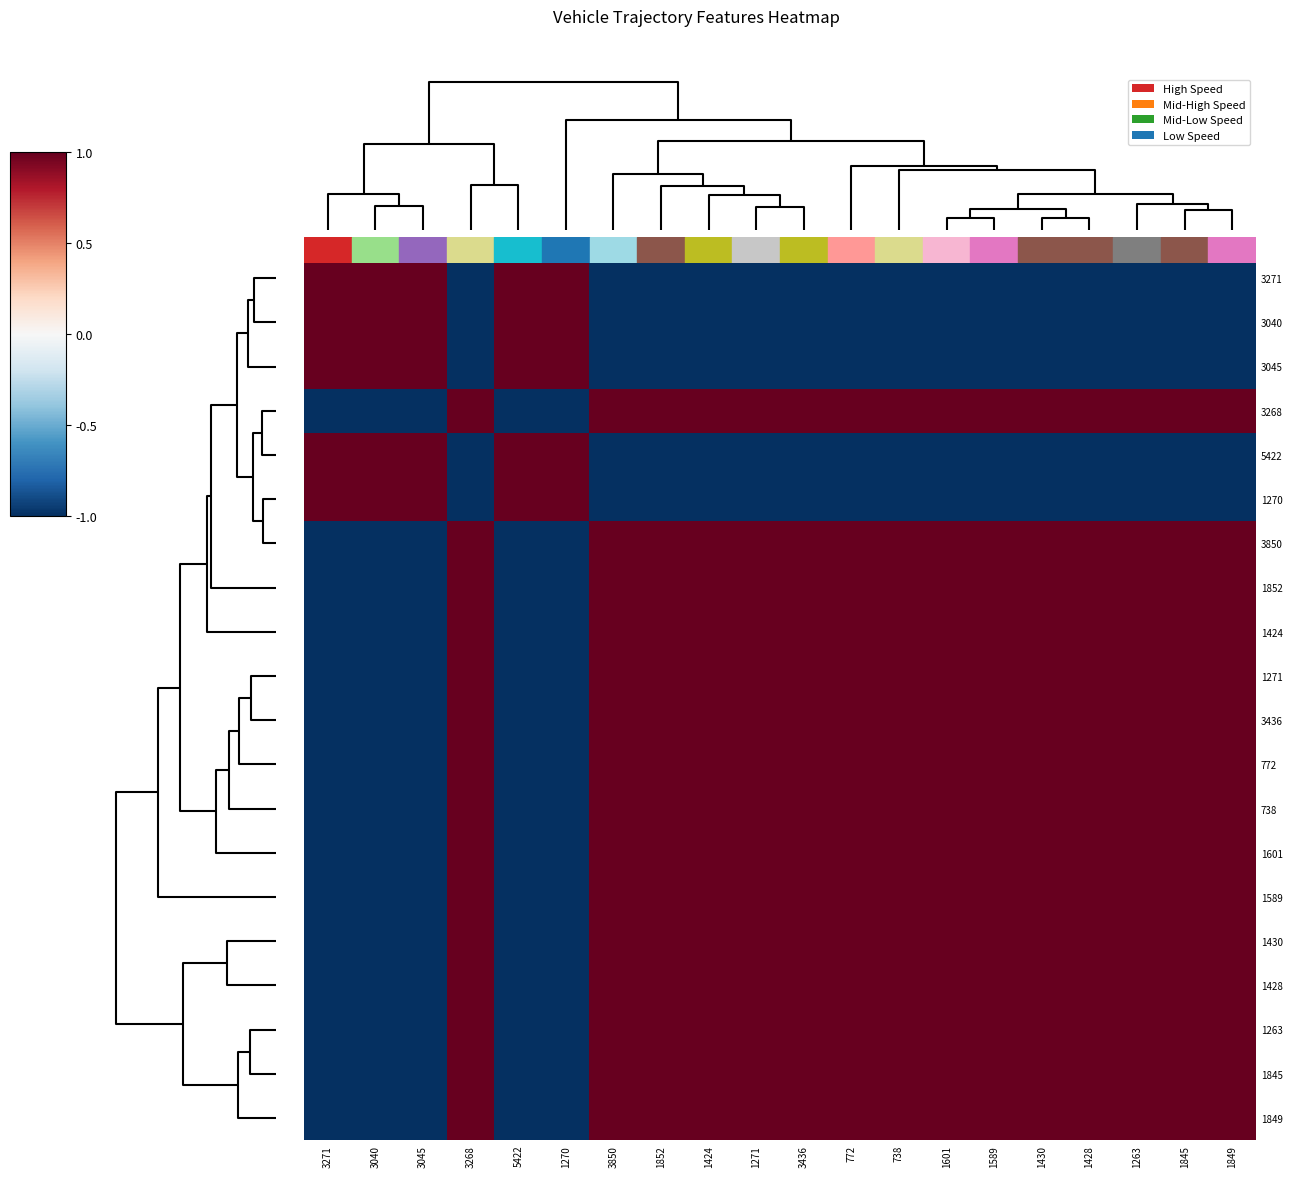

Reading left to right, transcribe all the data shown in this chart.

3271: 3271=1.0	3040=1.0	3045=1.0	3268=-1.0	5422=1.0	1270=1.0	3850=-1.0	1852=-1.0	1424=-1.0	1271=-1.0	3436=-1.0	772=-1.0	738=-1.0	1601=-1.0	1589=-1.0	1430=-1.0	1428=-1.0	1263=-1.0	1845=-1.0	1849=-1.0
3040: 3271=1.0	3040=1.0	3045=1.0	3268=-1.0	5422=1.0	1270=1.0	3850=-1.0	1852=-1.0	1424=-1.0	1271=-1.0	3436=-1.0	772=-1.0	738=-1.0	1601=-1.0	1589=-1.0	1430=-1.0	1428=-1.0	1263=-1.0	1845=-1.0	1849=-1.0
3045: 3271=1.0	3040=1.0	3045=1.0	3268=-1.0	5422=1.0	1270=1.0	3850=-1.0	1852=-1.0	1424=-1.0	1271=-1.0	3436=-1.0	772=-1.0	738=-1.0	1601=-1.0	1589=-1.0	1430=-1.0	1428=-1.0	1263=-1.0	1845=-1.0	1849=-1.0
3268: 3271=-1.0	3040=-1.0	3045=-1.0	3268=1.0	5422=-1.0	1270=-1.0	3850=1.0	1852=1.0	1424=1.0	1271=1.0	3436=1.0	772=1.0	738=1.0	1601=1.0	1589=1.0	1430=1.0	1428=1.0	1263=1.0	1845=1.0	1849=1.0
5422: 3271=1.0	3040=1.0	3045=1.0	3268=-1.0	5422=1.0	1270=1.0	3850=-1.0	1852=-1.0	1424=-1.0	1271=-1.0	3436=-1.0	772=-1.0	738=-1.0	1601=-1.0	1589=-1.0	1430=-1.0	1428=-1.0	1263=-1.0	1845=-1.0	1849=-1.0
1270: 3271=1.0	3040=1.0	3045=1.0	3268=-1.0	5422=1.0	1270=1.0	3850=-1.0	1852=-1.0	1424=-1.0	1271=-1.0	3436=-1.0	772=-1.0	738=-1.0	1601=-1.0	1589=-1.0	1430=-1.0	1428=-1.0	1263=-1.0	1845=-1.0	1849=-1.0
3850: 3271=-1.0	3040=-1.0	3045=-1.0	3268=1.0	5422=-1.0	1270=-1.0	3850=1.0	1852=1.0	1424=1.0	1271=1.0	3436=1.0	772=1.0	738=1.0	1601=1.0	1589=1.0	1430=1.0	1428=1.0	1263=1.0	1845=1.0	1849=1.0
1852: 3271=-1.0	3040=-1.0	3045=-1.0	3268=1.0	5422=-1.0	1270=-1.0	3850=1.0	1852=1.0	1424=1.0	1271=1.0	3436=1.0	772=1.0	738=1.0	1601=1.0	1589=1.0	1430=1.0	1428=1.0	1263=1.0	1845=1.0	1849=1.0
1424: 3271=-1.0	3040=-1.0	3045=-1.0	3268=1.0	5422=-1.0	1270=-1.0	3850=1.0	1852=1.0	1424=1.0	1271=1.0	3436=1.0	772=1.0	738=1.0	1601=1.0	1589=1.0	1430=1.0	1428=1.0	1263=1.0	1845=1.0	1849=1.0
1271: 3271=-1.0	3040=-1.0	3045=-1.0	3268=1.0	5422=-1.0	1270=-1.0	3850=1.0	1852=1.0	1424=1.0	1271=1.0	3436=1.0	772=1.0	738=1.0	1601=1.0	1589=1.0	1430=1.0	1428=1.0	1263=1.0	1845=1.0	1849=1.0
3436: 3271=-1.0	3040=-1.0	3045=-1.0	3268=1.0	5422=-1.0	1270=-1.0	3850=1.0	1852=1.0	1424=1.0	1271=1.0	3436=1.0	772=1.0	738=1.0	1601=1.0	1589=1.0	1430=1.0	1428=1.0	1263=1.0	1845=1.0	1849=1.0
772: 3271=-1.0	3040=-1.0	3045=-1.0	3268=1.0	5422=-1.0	1270=-1.0	3850=1.0	1852=1.0	1424=1.0	1271=1.0	3436=1.0	772=1.0	738=1.0	1601=1.0	1589=1.0	1430=1.0	1428=1.0	1263=1.0	1845=1.0	1849=1.0
738: 3271=-1.0	3040=-1.0	3045=-1.0	3268=1.0	5422=-1.0	1270=-1.0	3850=1.0	1852=1.0	1424=1.0	1271=1.0	3436=1.0	772=1.0	738=1.0	1601=1.0	1589=1.0	1430=1.0	1428=1.0	1263=1.0	1845=1.0	1849=1.0
1601: 3271=-1.0	3040=-1.0	3045=-1.0	3268=1.0	5422=-1.0	1270=-1.0	3850=1.0	1852=1.0	1424=1.0	1271=1.0	3436=1.0	772=1.0	738=1.0	1601=1.0	1589=1.0	1430=1.0	1428=1.0	1263=1.0	1845=1.0	1849=1.0
1589: 3271=-1.0	3040=-1.0	3045=-1.0	3268=1.0	5422=-1.0	1270=-1.0	3850=1.0	1852=1.0	1424=1.0	1271=1.0	3436=1.0	772=1.0	738=1.0	1601=1.0	1589=1.0	1430=1.0	1428=1.0	1263=1.0	1845=1.0	1849=1.0
1430: 3271=-1.0	3040=-1.0	3045=-1.0	3268=1.0	5422=-1.0	1270=-1.0	3850=1.0	1852=1.0	1424=1.0	1271=1.0	3436=1.0	772=1.0	738=1.0	1601=1.0	1589=1.0	1430=1.0	1428=1.0	1263=1.0	1845=1.0	1849=1.0
1428: 3271=-1.0	3040=-1.0	3045=-1.0	3268=1.0	5422=-1.0	1270=-1.0	3850=1.0	1852=1.0	1424=1.0	1271=1.0	3436=1.0	772=1.0	738=1.0	1601=1.0	1589=1.0	1430=1.0	1428=1.0	1263=1.0	1845=1.0	1849=1.0
1263: 3271=-1.0	3040=-1.0	3045=-1.0	3268=1.0	5422=-1.0	1270=-1.0	3850=1.0	1852=1.0	1424=1.0	1271=1.0	3436=1.0	772=1.0	738=1.0	1601=1.0	1589=1.0	1430=1.0	1428=1.0	1263=1.0	1845=1.0	1849=1.0
1845: 3271=-1.0	3040=-1.0	3045=-1.0	3268=1.0	5422=-1.0	1270=-1.0	3850=1.0	1852=1.0	1424=1.0	1271=1.0	3436=1.0	772=1.0	738=1.0	1601=1.0	1589=1.0	1430=1.0	1428=1.0	1263=1.0	1845=1.0	1849=1.0
1849: 3271=-1.0	3040=-1.0	3045=-1.0	3268=1.0	5422=-1.0	1270=-1.0	3850=1.0	1852=1.0	1424=1.0	1271=1.0	3436=1.0	772=1.0	738=1.0	1601=1.0	1589=1.0	1430=1.0	1428=1.0	1263=1.0	1845=1.0	1849=1.0